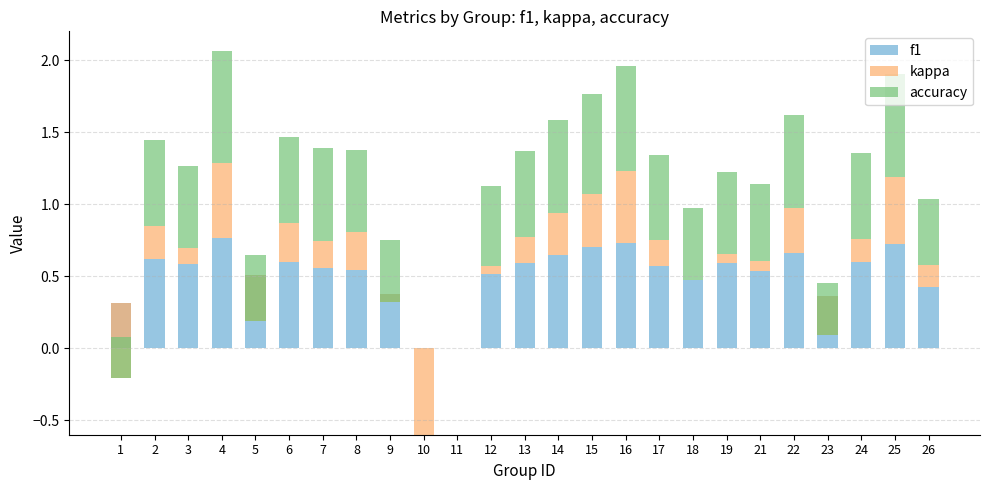

Reading right to left, list all the values displayed in this chart.

f1: 0.4	0.7	0.6	0.4	0.7	0.5	0.6	0.5	0.6	0.7	0.7	0.6	0.6	0.5	0.0	0.0	0.4	0.5	0.6	0.6	0.5	0.8	0.6	0.6	0.3
kappa: 0.2	0.5	0.2	-0.3	0.3	0.1	0.1	0.0	0.2	0.5	0.4	0.3	0.2	0.1	0.0	-0.6	-0.1	0.3	0.2	0.3	-0.3	0.5	0.1	0.2	-0.5
accuracy: 0.5	0.7	0.6	0.4	0.6	0.5	0.6	0.5	0.6	0.7	0.7	0.6	0.6	0.6	0.0	0.0	0.4	0.6	0.6	0.6	0.5	0.8	0.6	0.6	0.3